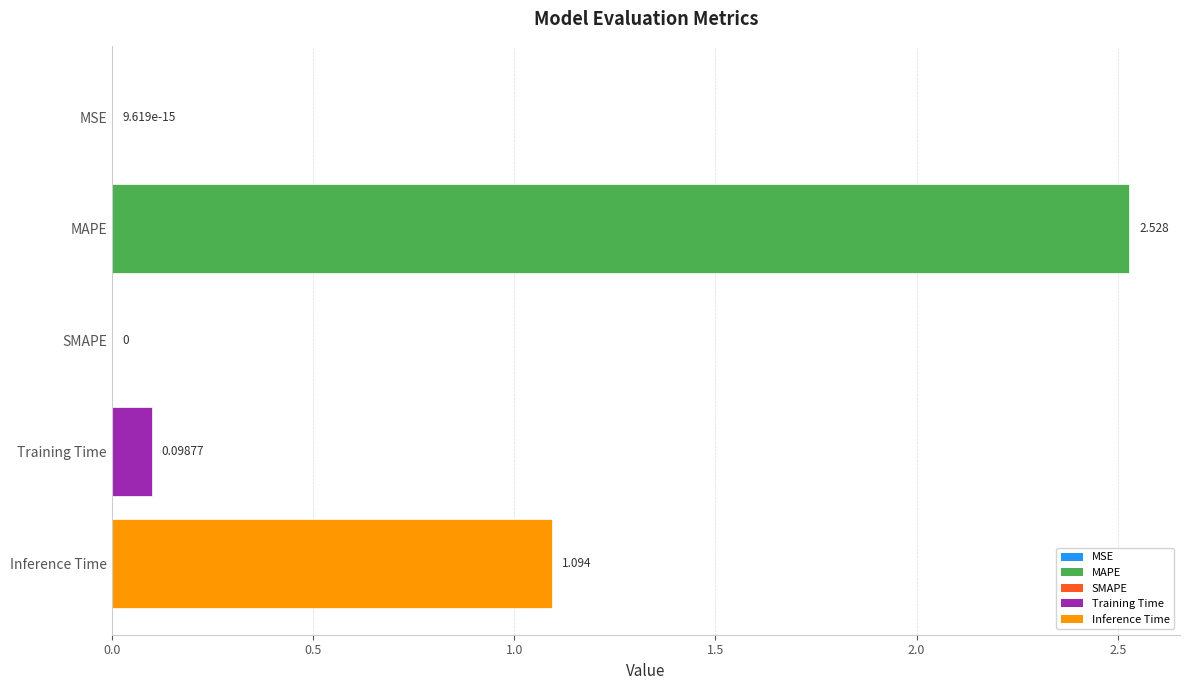

Where is the data nearest to the value 1?

Inference Time